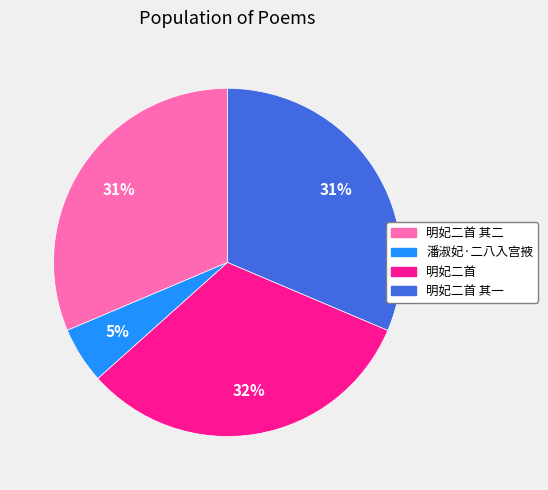

Between 明妃二首 and 潘淑妃·二八入宫掖, which is larger?

明妃二首